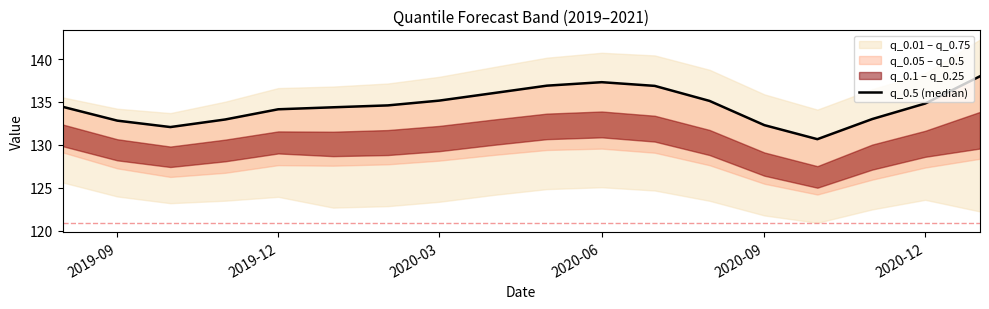

Reading left to right, what are all the values shown in this chart?

134.4	132.8	132.1	133.0	134.1	134.4	134.6	135.2	136.0	136.9	137.3	136.9	135.1	132.3	130.7	133.0	134.8	138.0